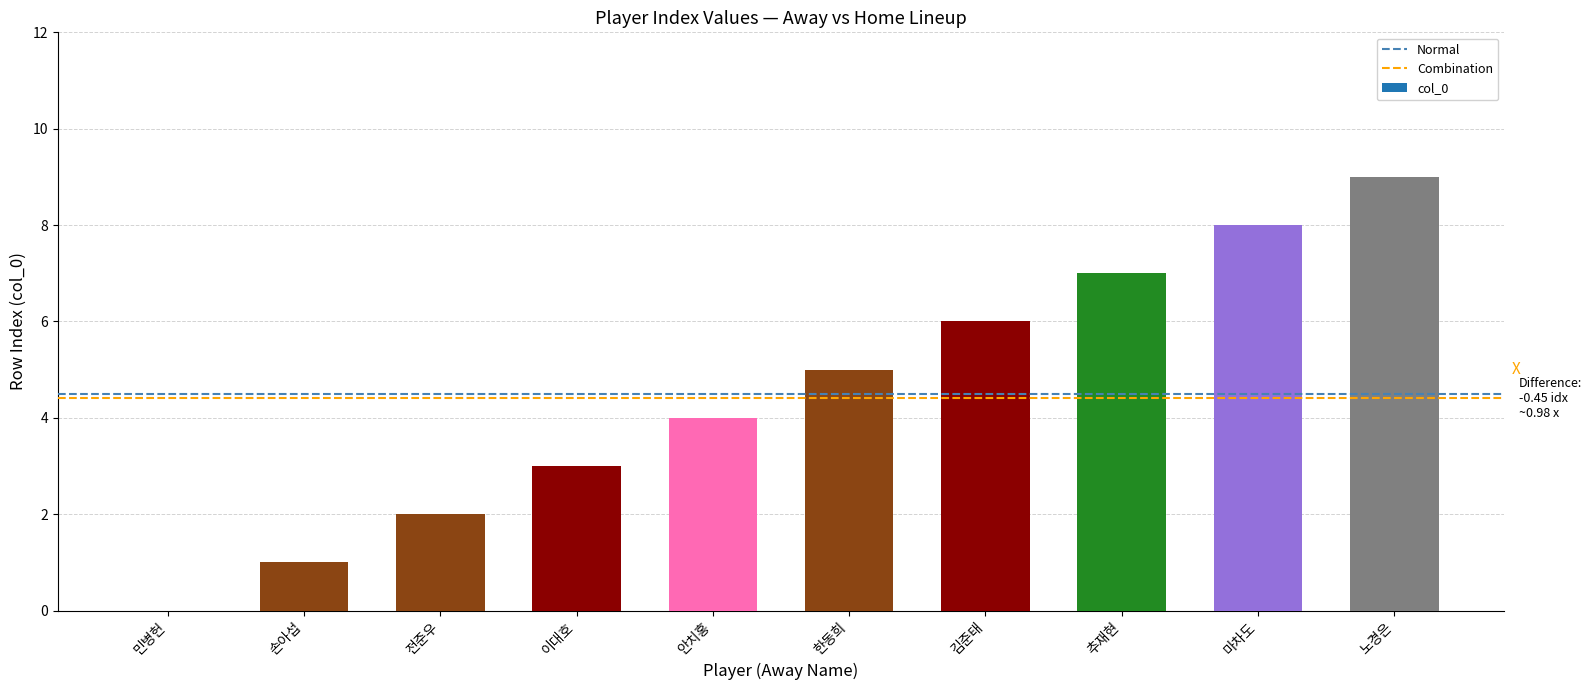

The chart shows a value of 2 at 이대호. True or false?

False